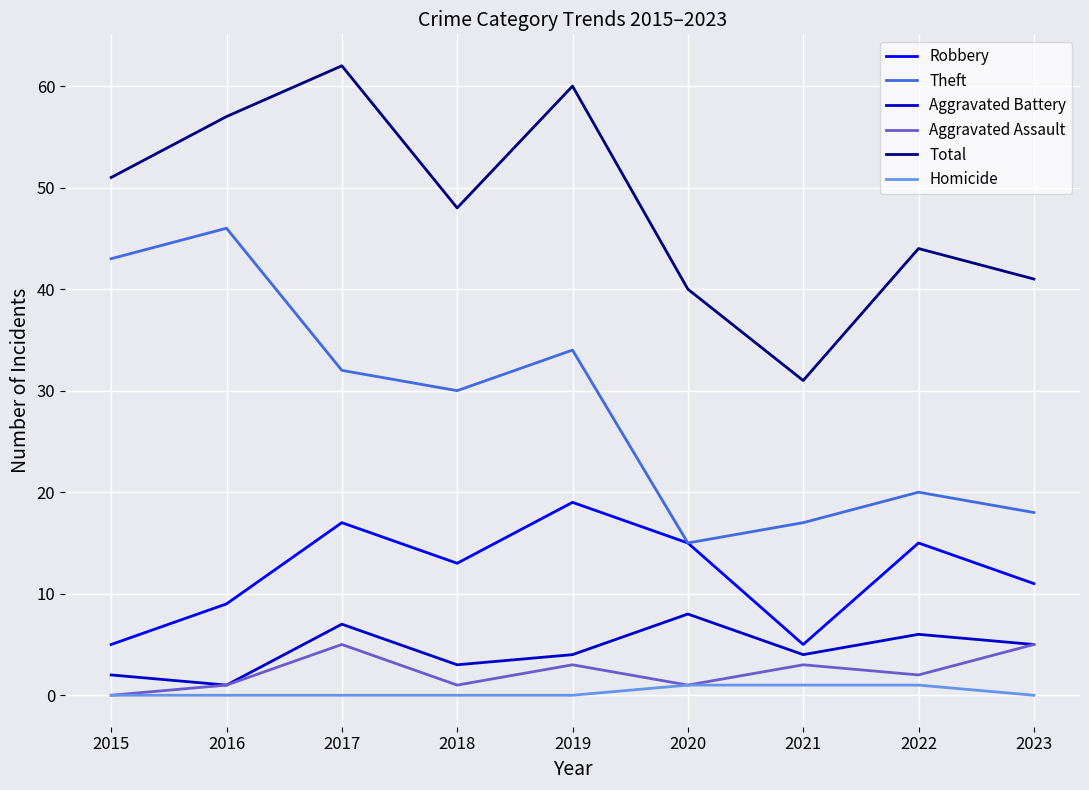

Rank the series by their maximum value, from highest to lowest.

Total, Theft, Robbery, Aggravated Battery, Aggravated Assault, Homicide